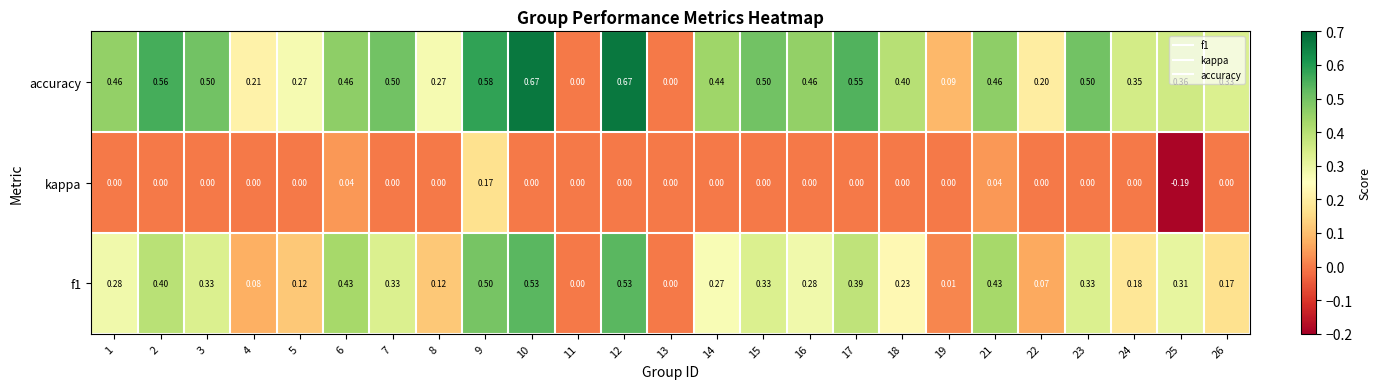

Is the value of accuracy at 23 greater than the value of f1 at 7?

Yes